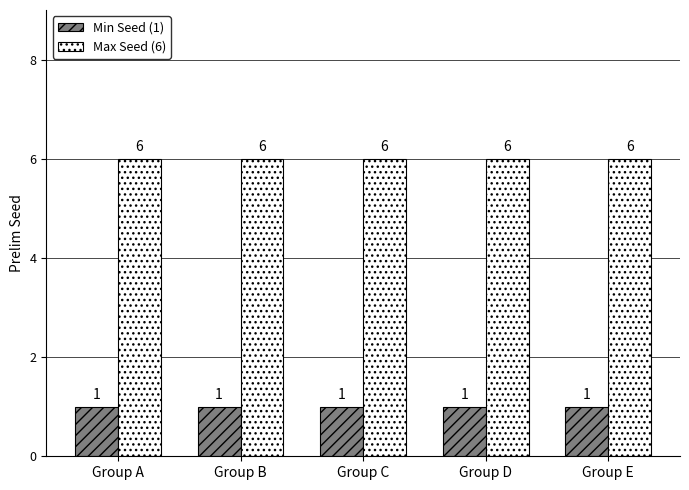

What is the sum of all Max Seed (6) values?

30